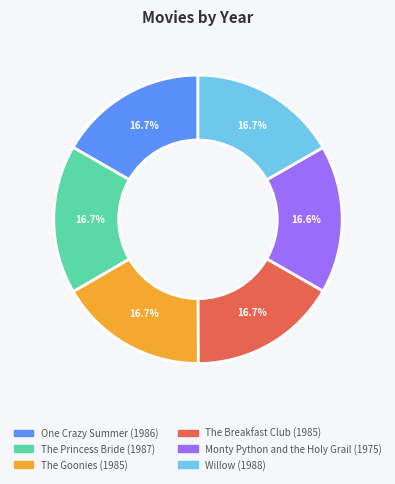

Do The Breakfast Club and The Princess Bride together represent more than half of the pie?

No